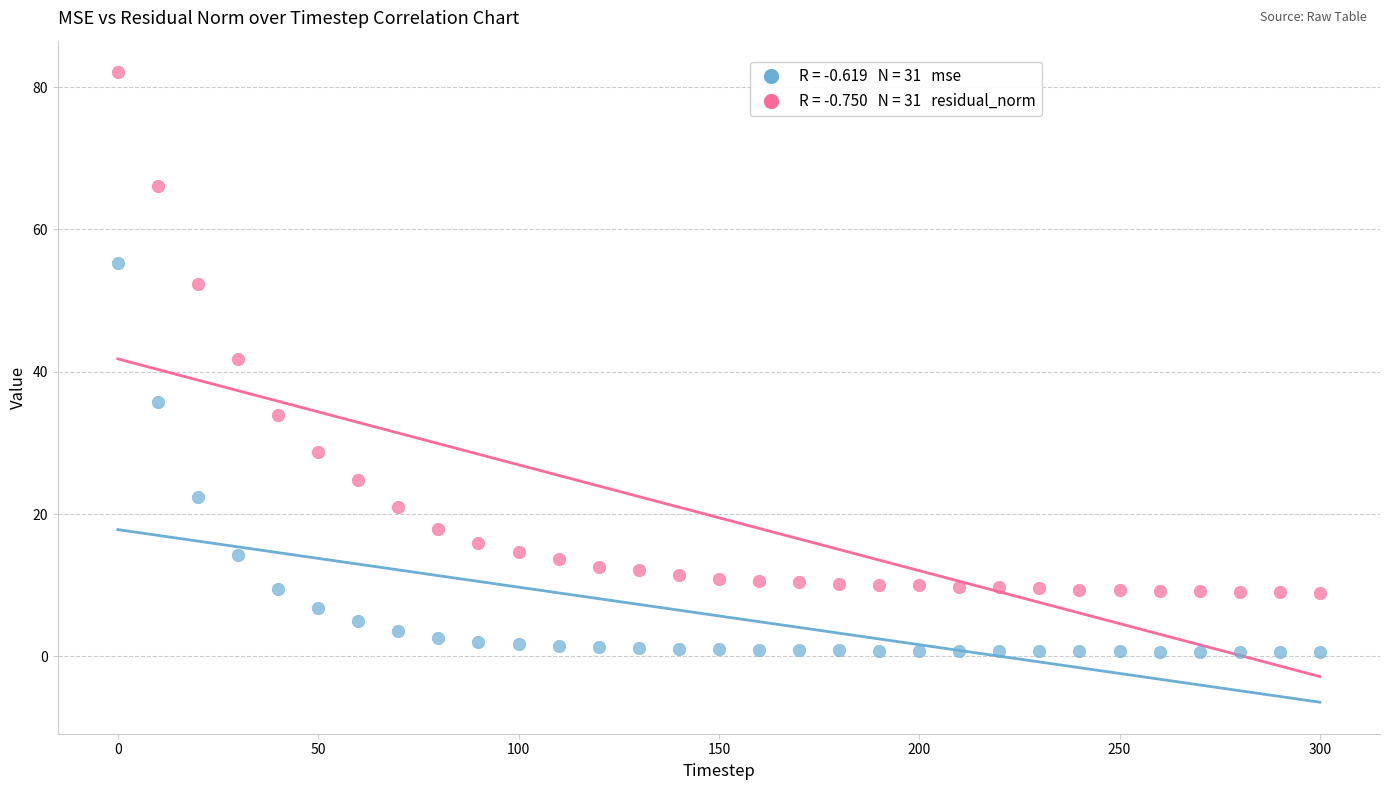

Across all data points, what is the range of Y values (max minus min)?

81.5